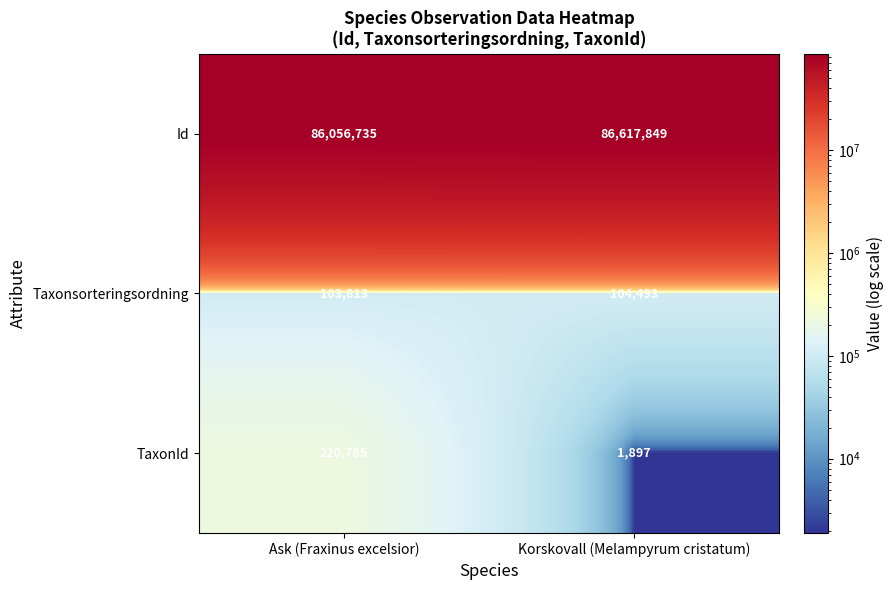

At which label is Id closest to 86337292?

Ask (Fraxinus excelsior)